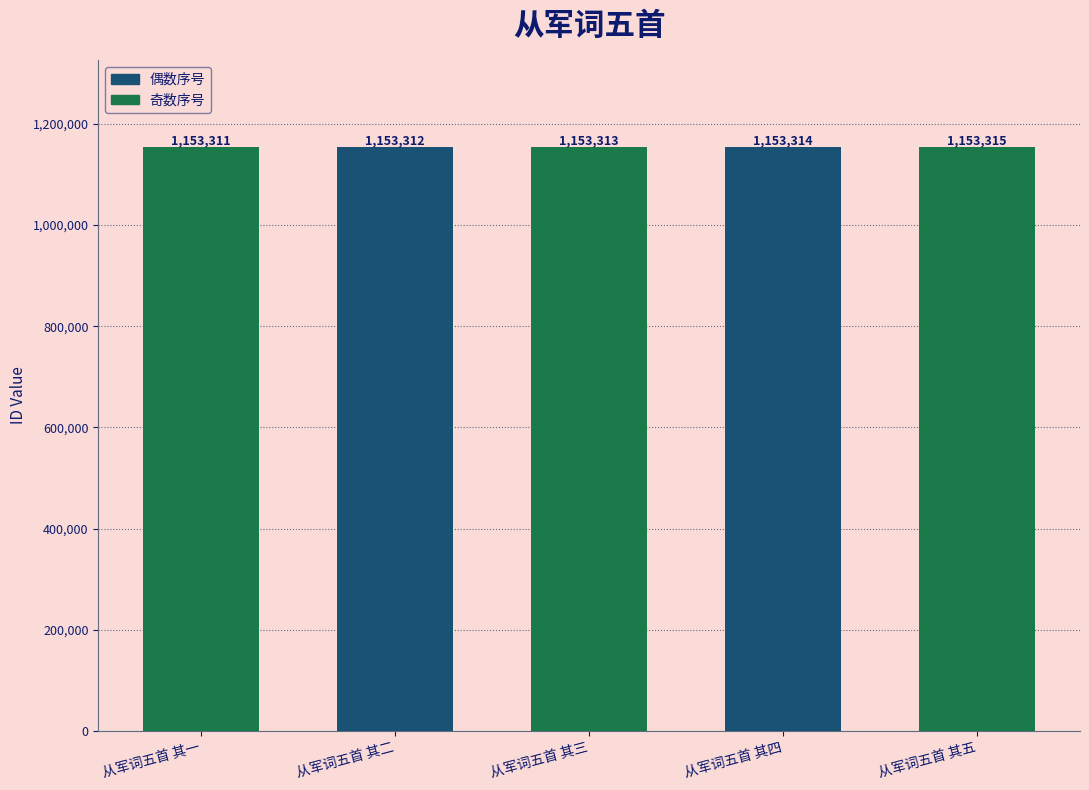

What is the average value?

1153313